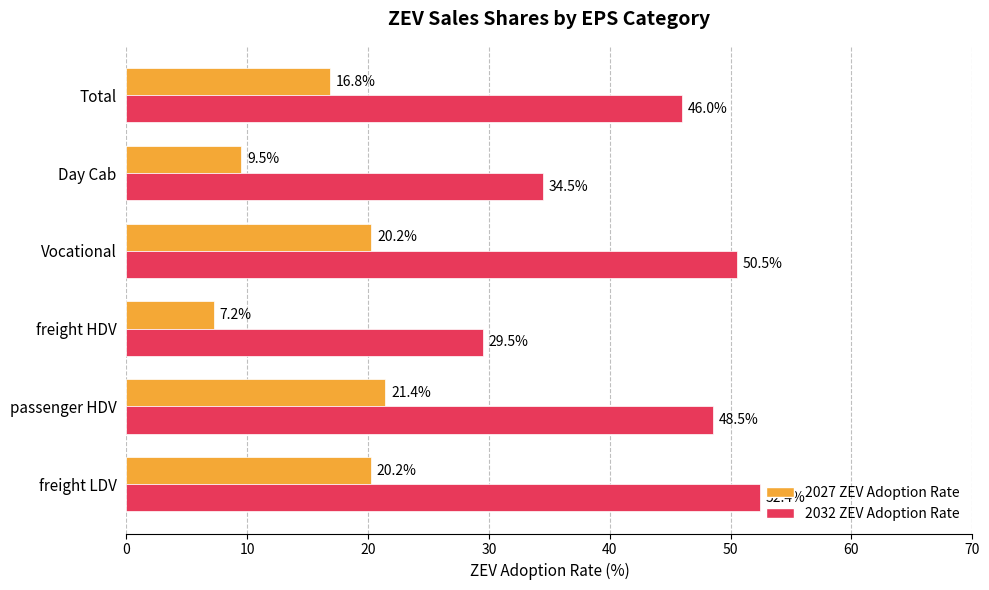

List the series in order of their peak value, highest first.

2032 ZEV Adoption Rate, 2027 ZEV Adoption Rate